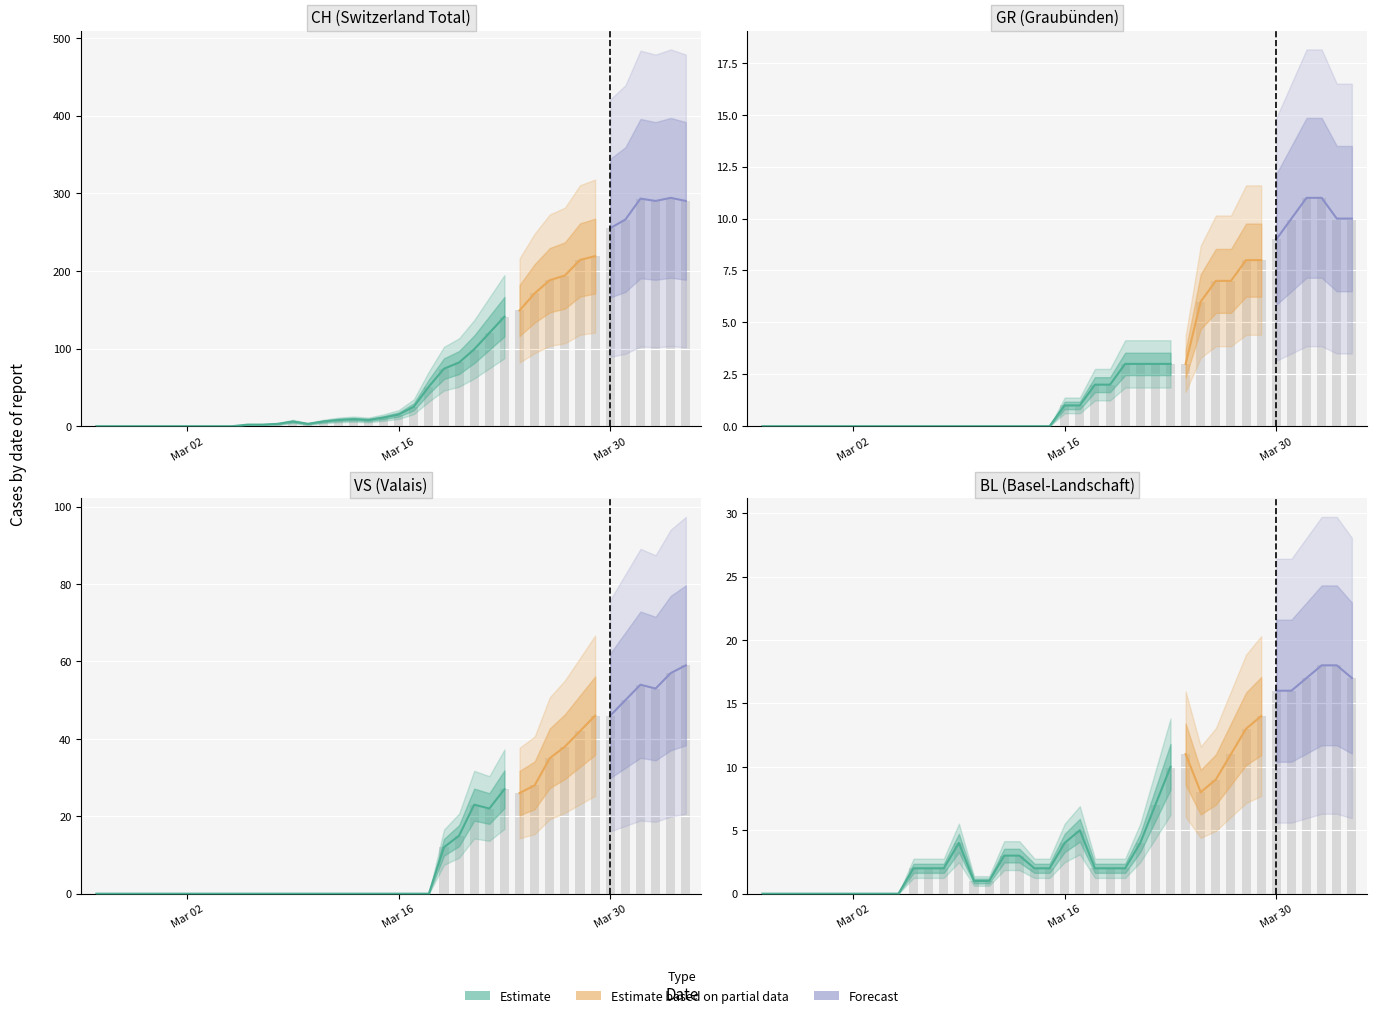

At how many categories does at least one series exceed 126?

13